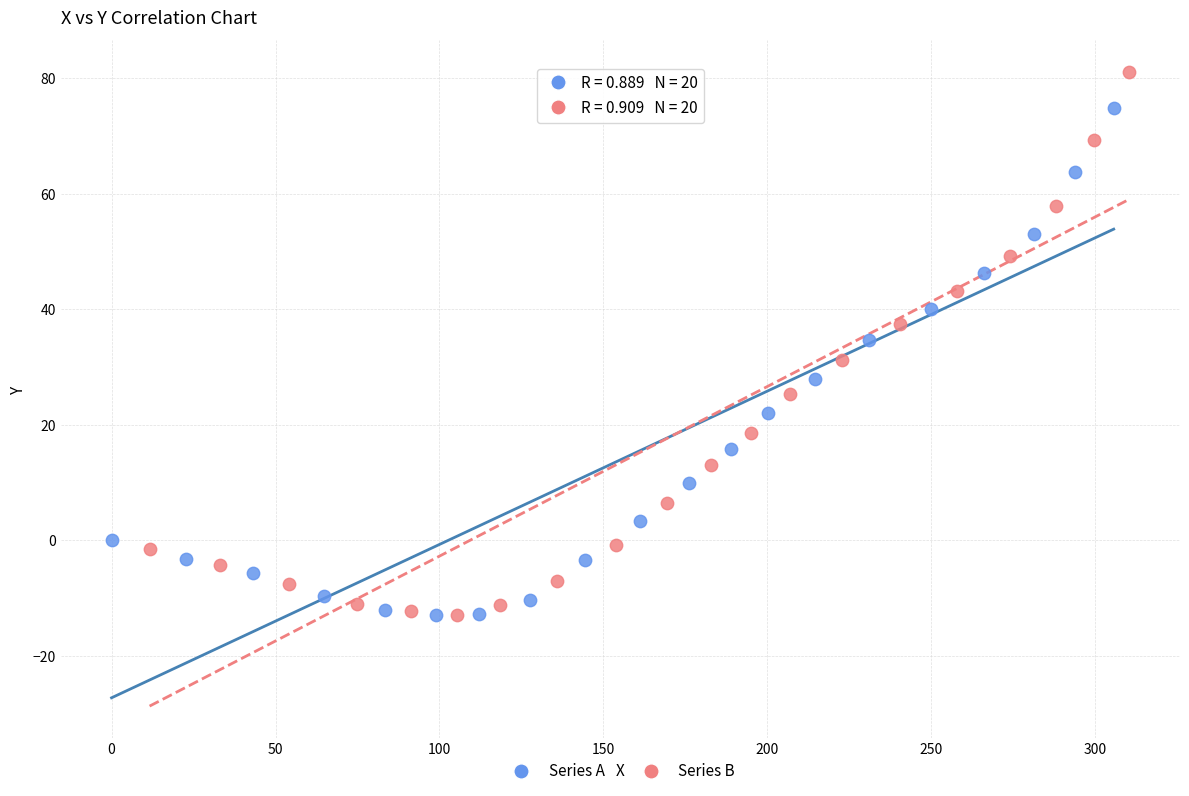

Which series reaches the maximum Y coordinate?

Series B